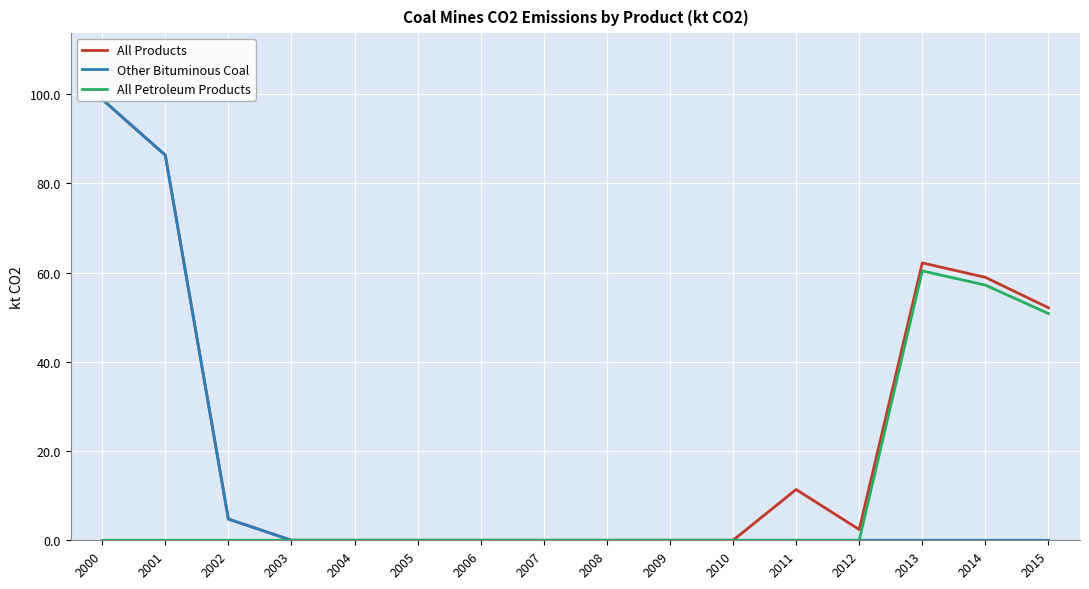

Reading left to right, what are all the values shown in this chart?

All Products: 98.9	86.3	4.8	0.0	0.0	0.0	0.0	0.0	0.0	0.0	0.0	11.4	2.4	62.2	58.9	52.1
Other Bituminous Coal: 98.9	86.3	4.8	0.0	0.0	0.0	0.0	0.0	0.0	0.0	0.0	0.0	0.0	0.0	0.0	0.0
All Petroleum Products: 0.0	0.0	0.0	0.0	0.0	0.0	0.0	0.0	0.0	0.0	0.0	0.0	0.0	60.4	57.2	50.8